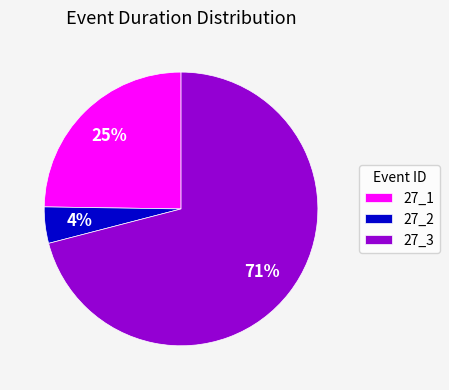

What percentage is the 27_3 slice, to the nearest percent?

71%